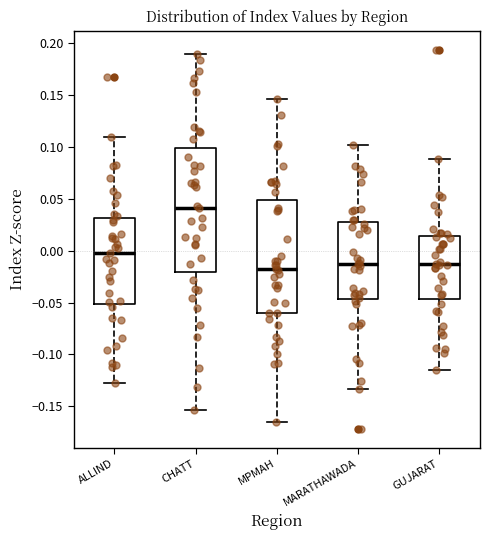

Which box is the tallest, from its lower edge to its upper edge?

CHATT